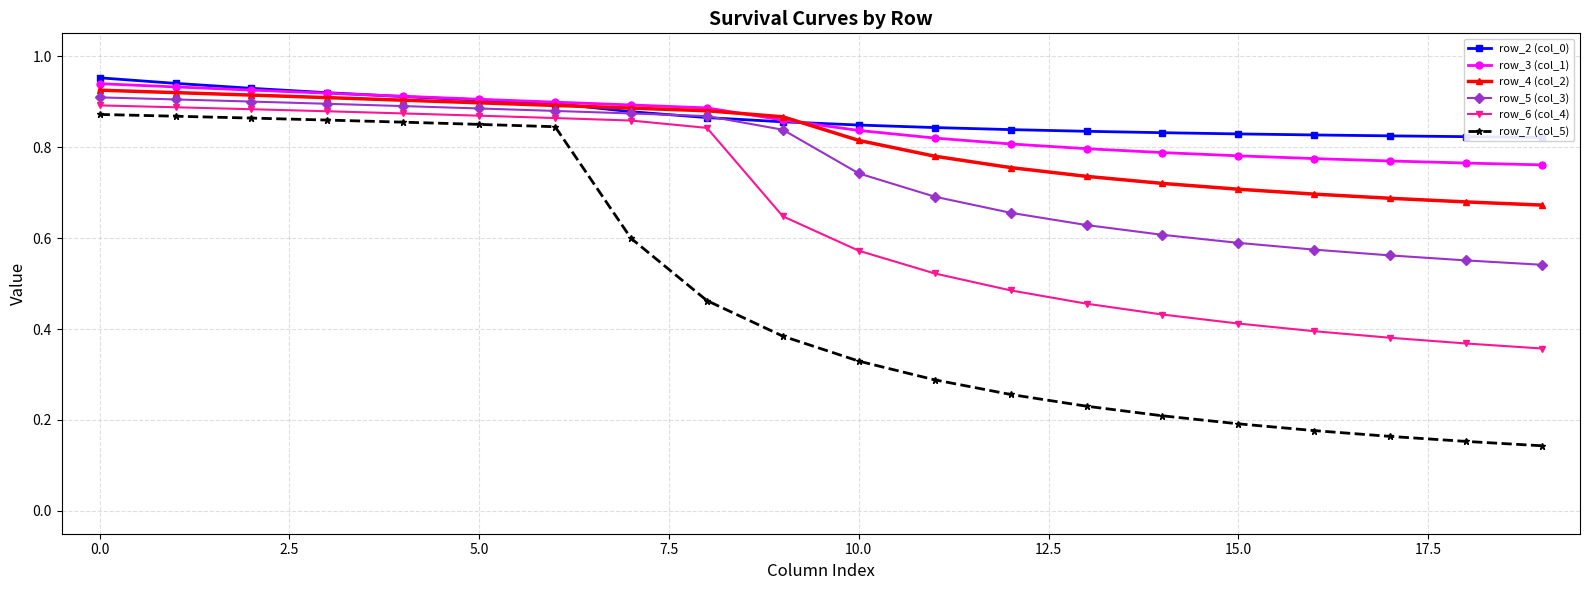

What is the lowest value of the row_6 (col_4) series?

0.4